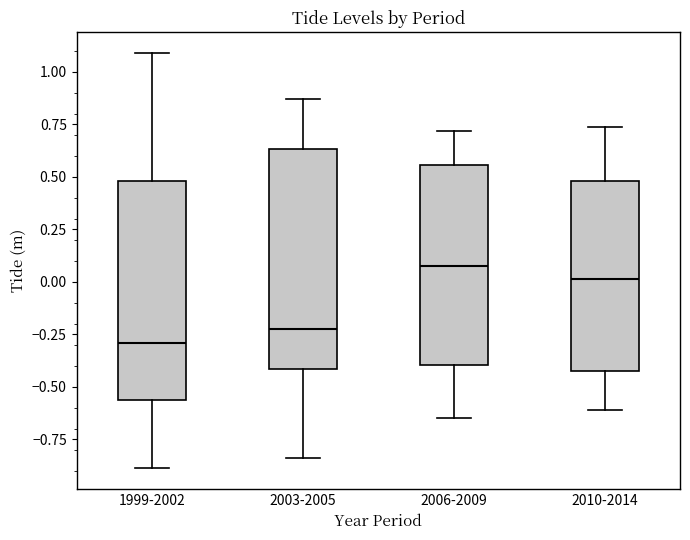

Reading left to right, transcribe this box plot: for each box, give where its median line is, the range the box spans, and where its two whiskers end, as read against the y-axis. The values are not printed on the chart, so give them approximately, as read against the axis.

1999-2002: median -0.30, box -0.55 to 0.50, whiskers -0.90 to 1.10
2003-2005: median -0.20, box -0.40 to 0.65, whiskers -0.85 to 0.85
2006-2009: median 0.10, box -0.40 to 0.55, whiskers -0.65 to 0.70
2010-2014: median 0.00, box -0.40 to 0.50, whiskers -0.60 to 0.75